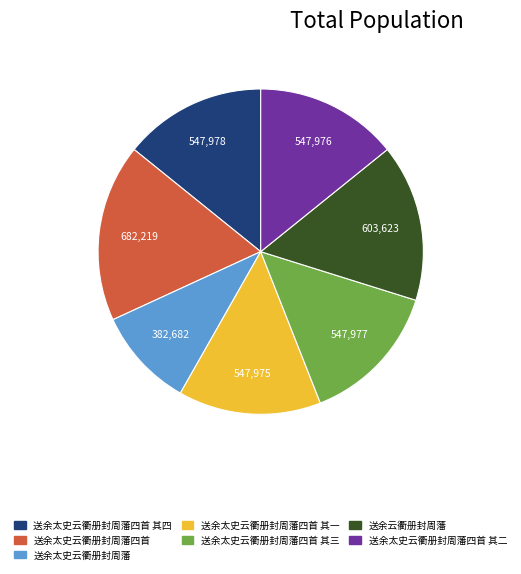

Is there a majority slice in this chart?

No